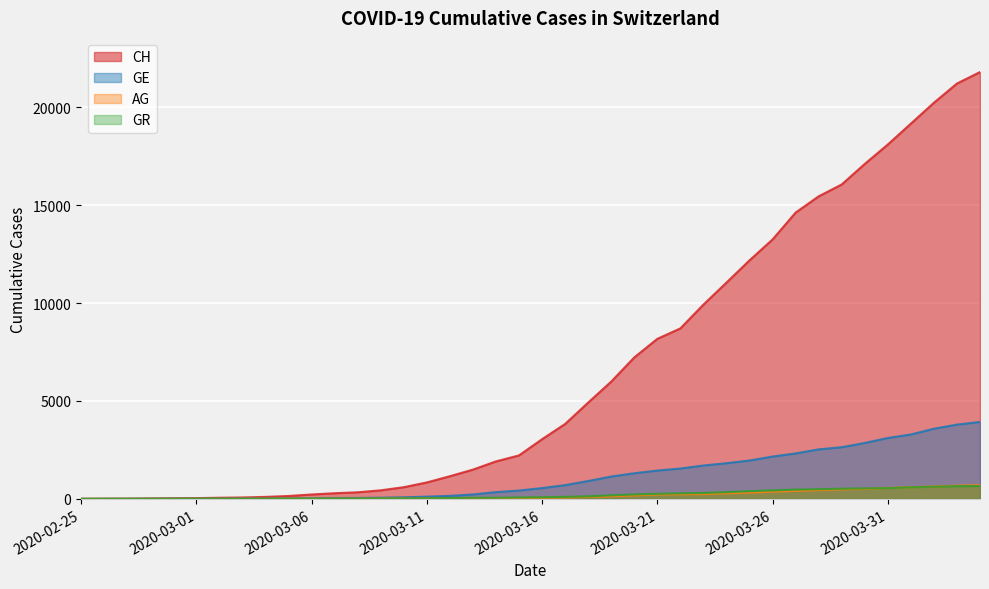

Reading left to right, what are all the values shown in this chart?

CH: 2020-02-25=0	2020-02-26=5	2020-02-27=9	2020-02-28=19	2020-02-29=31	2020-03-01=38	2020-03-02=56	2020-03-03=70	2020-03-04=100	2020-03-05=146	2020-03-06=223	2020-03-07=287	2020-03-08=336	2020-03-09=435	2020-03-10=595	2020-03-11=838	2020-03-12=1156	2020-03-13=1493	2020-03-14=1913	2020-03-15=2219	2020-03-16=3047	2020-03-17=3825	2020-03-18=4917	2020-03-19=5989	2020-03-20=7224	2020-03-21=8173	2020-03-22=8707	2020-03-23=9923	2020-03-24=11048	2020-03-25=12184	2020-03-26=13251	2020-03-27=14624	2020-03-28=15454	2020-03-29=16060	2020-03-30=17110	2020-03-31=18102	2020-04-01=19168	2020-04-02=20235	2020-04-03=21217	2020-04-04=21804
GE: 2020-02-25=0	2020-02-26=1	2020-02-27=1	2020-02-28=4	2020-02-29=8	2020-03-01=9	2020-03-02=10	2020-03-03=13	2020-03-04=15	2020-03-05=20	2020-03-06=29	2020-03-07=42	2020-03-08=44	2020-03-09=59	2020-03-10=79	2020-03-11=112	2020-03-12=153	2020-03-13=224	2020-03-14=343	2020-03-15=425	2020-03-16=549	2020-03-17=701	2020-03-18=911	2020-03-19=1139	2020-03-20=1307	2020-03-21=1445	2020-03-22=1549	2020-03-23=1703	2020-03-24=1820	2020-03-25=1959	2020-03-26=2160	2020-03-27=2321	2020-03-28=2527	2020-03-29=2638	2020-03-30=2855	2020-03-31=3109	2020-04-01=3289	2020-04-02=3582	2020-04-03=3793	2020-04-04=3928
AG: 2020-02-25=0	2020-02-26=1	2020-02-27=1	2020-02-28=1	2020-02-29=3	2020-03-01=4	2020-03-02=7	2020-03-03=7	2020-03-04=10	2020-03-05=11	2020-03-06=12	2020-03-07=14	2020-03-08=14	2020-03-09=15	2020-03-10=18	2020-03-11=20	2020-03-12=27	2020-03-13=30	2020-03-14=33	2020-03-15=43	2020-03-16=56	2020-03-17=69	2020-03-18=96	2020-03-19=134	2020-03-20=175	2020-03-21=223	2020-03-22=235	2020-03-23=245	2020-03-24=283	2020-03-25=318	2020-03-26=367	2020-03-27=407	2020-03-28=444	2020-03-29=485	2020-03-30=506	2020-03-31=554	2020-04-01=596	2020-04-02=631	2020-04-03=673	2020-04-04=702
GR: 2020-02-25=0	2020-02-26=2	2020-02-27=2	2020-02-28=6	2020-02-29=6	2020-03-01=6	2020-03-02=9	2020-03-03=9	2020-03-04=12	2020-03-05=14	2020-03-06=16	2020-03-07=17	2020-03-08=18	2020-03-09=18	2020-03-10=22	2020-03-11=31	2020-03-12=43	2020-03-13=53	2020-03-14=56	2020-03-15=71	2020-03-16=84	2020-03-17=101	2020-03-18=128	2020-03-19=182	2020-03-20=226	2020-03-21=258	2020-03-22=284	2020-03-23=300	2020-03-24=343	2020-03-25=393	2020-03-26=433	2020-03-27=474	2020-03-28=495	2020-03-29=519	2020-03-30=535	2020-03-31=547	2020-04-01=592	2020-04-02=622	2020-04-03=649	2020-04-04=657